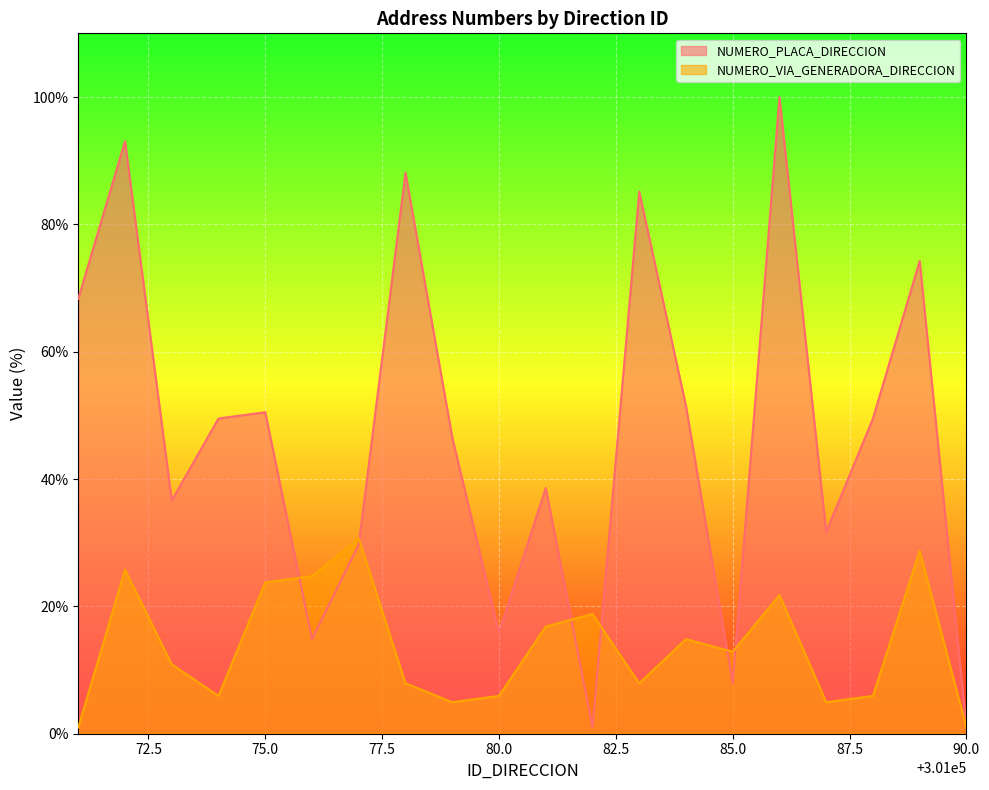

Between 301076 and 301077, which series saw the biggest shift?

NUMERO_PLACA_DIRECCION